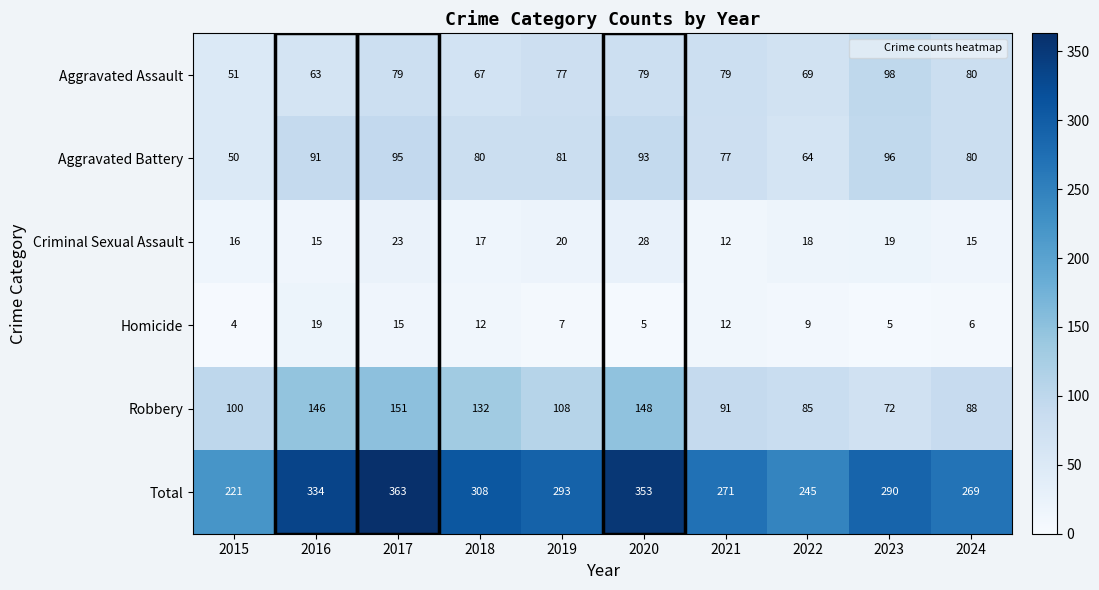

Which series has the largest range (max minus min)?

Total